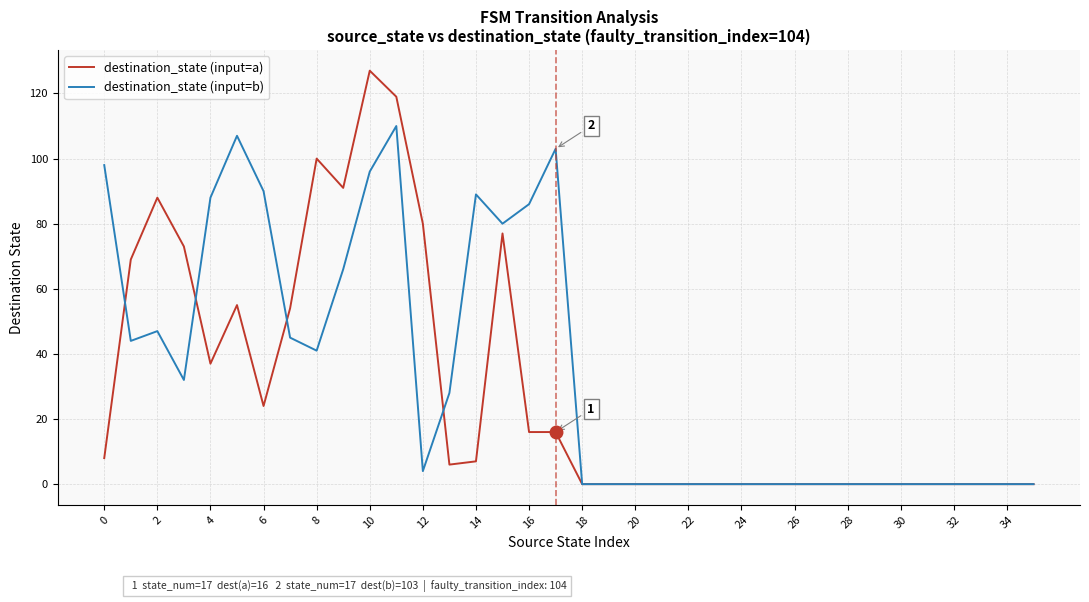

Rank the series by their average value, from lowest to highest.

destination_state (input=a), destination_state (input=b)